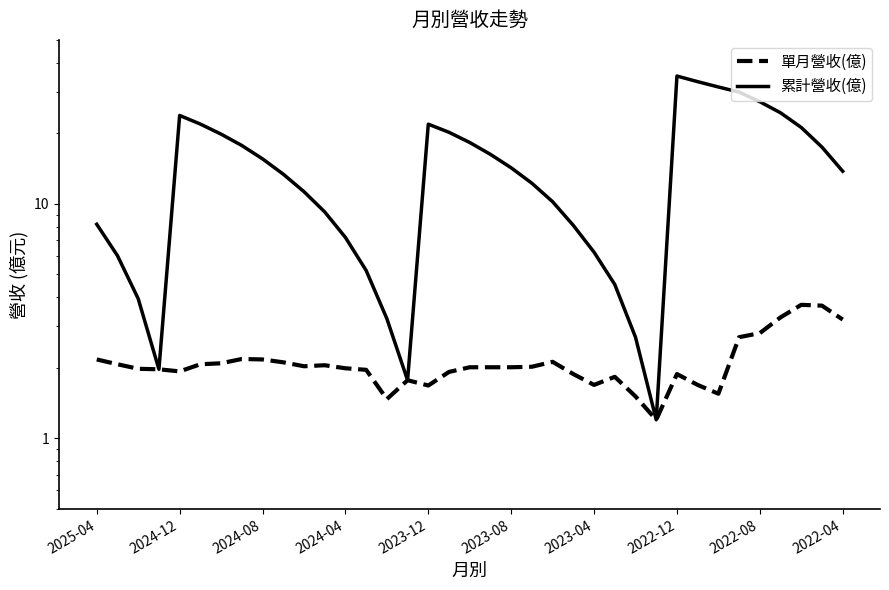

What is the difference between the maximum and minimum values in the 單月營收(億) series?

2.5